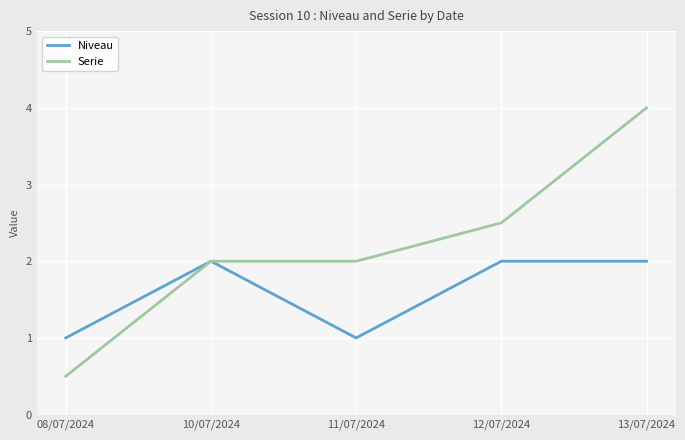

How many lines are shown in the chart?

2